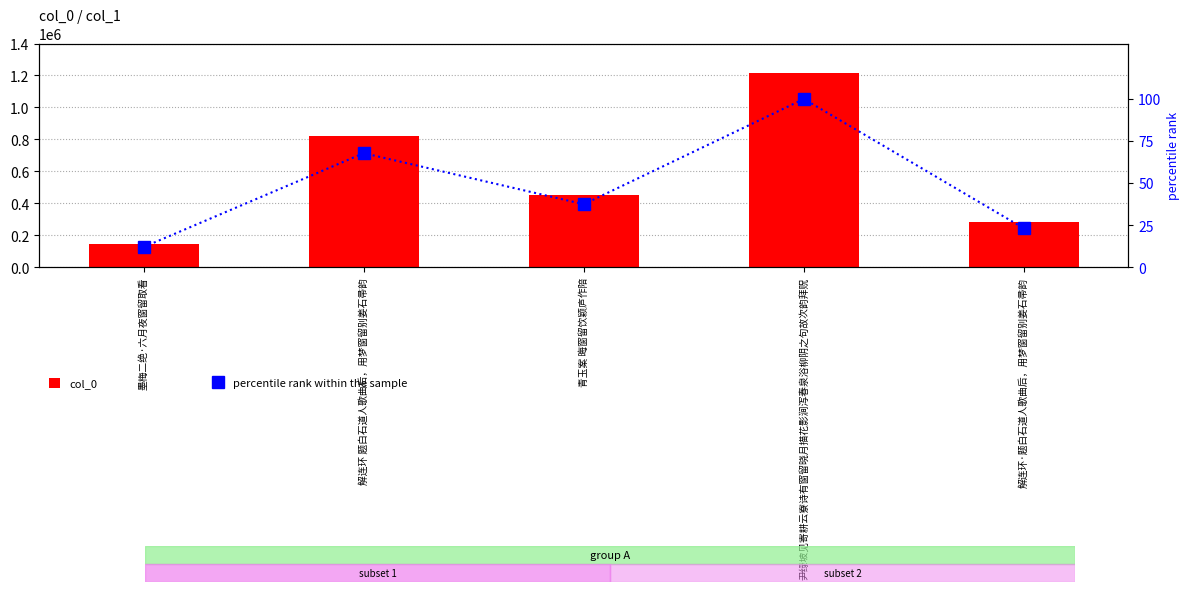

Rank the series by their average value, from highest to lowest.

col_0, percentile rank within the sample